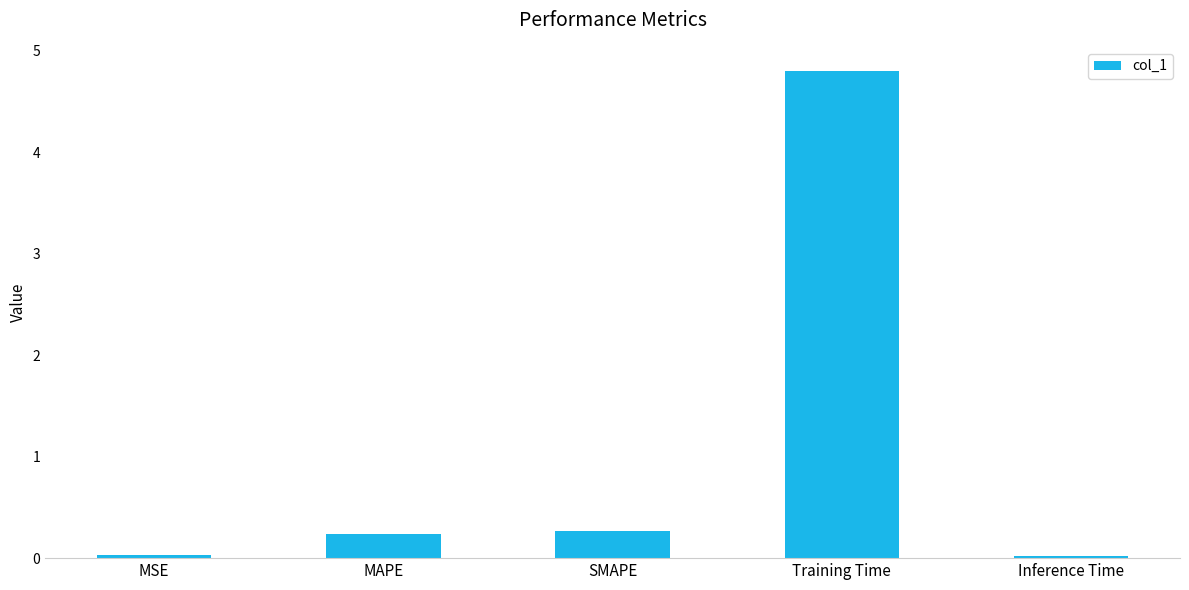

What is the label of the 2nd bar from the left?

MAPE